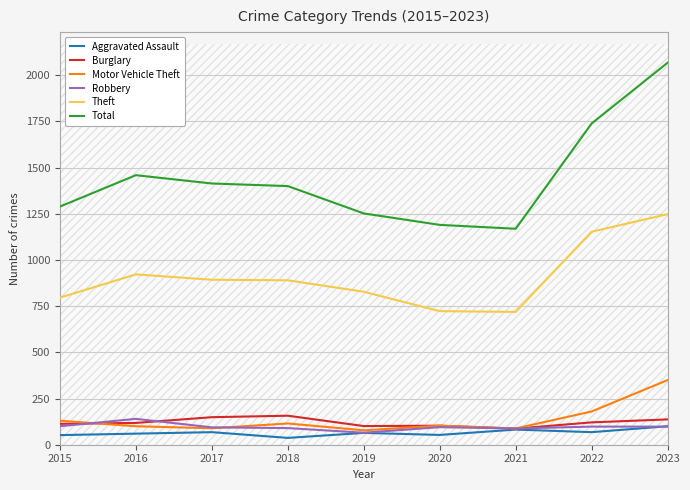

Which series has the largest range (max minus min)?

Total